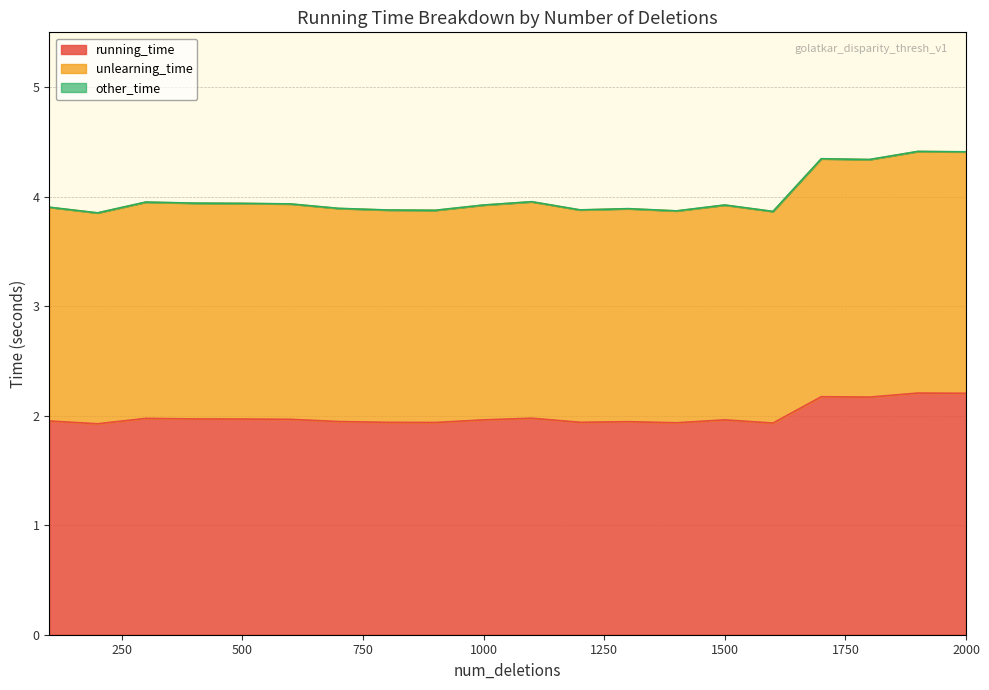

What is the minimum value for running_time?

1.9